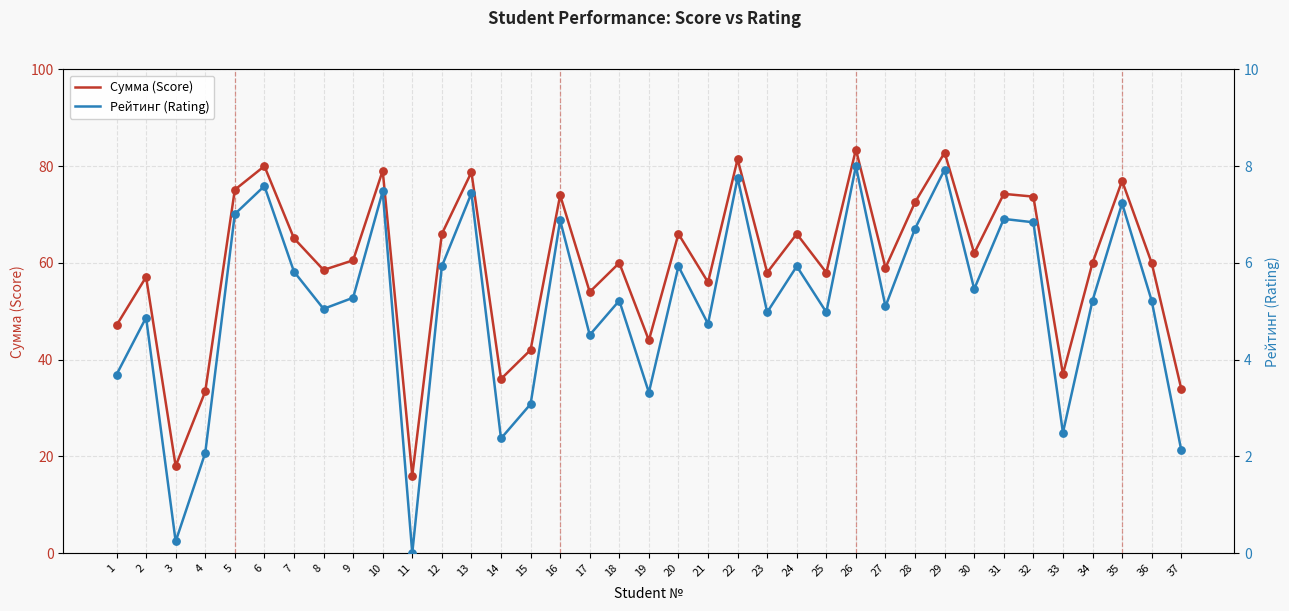

Which series has the largest total across all categories?

Сумма (Score)